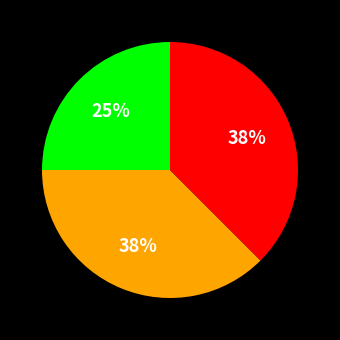

To the nearest percent, what is the average slice percentage?

33%